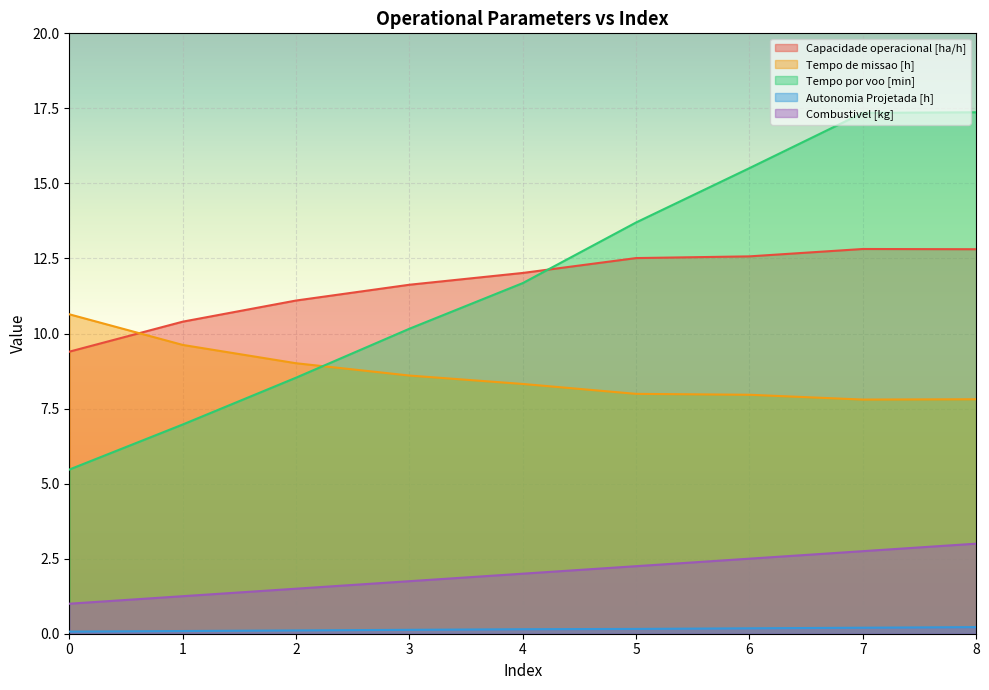

True or false: Autonomia Projetada [h] has more than 1 interior local peaks.

False